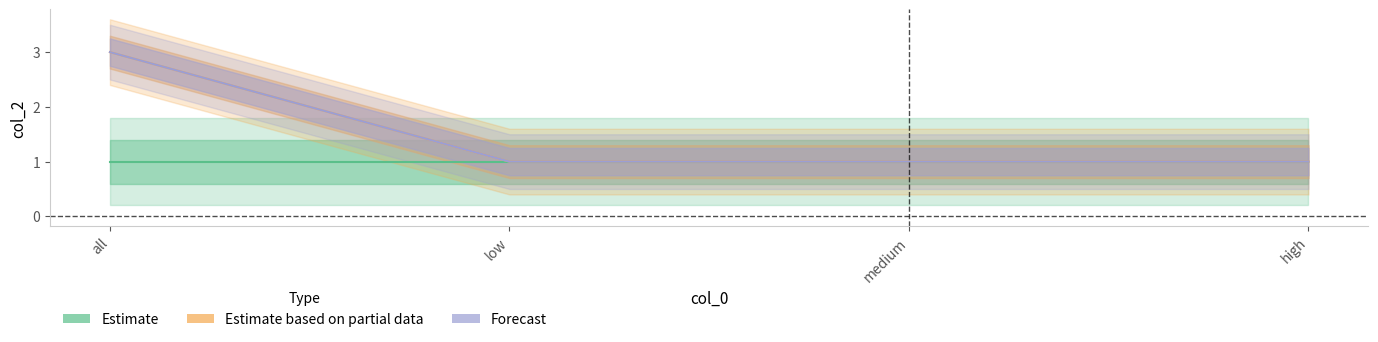

True or false: Estimate has a value of 1 at high.

True